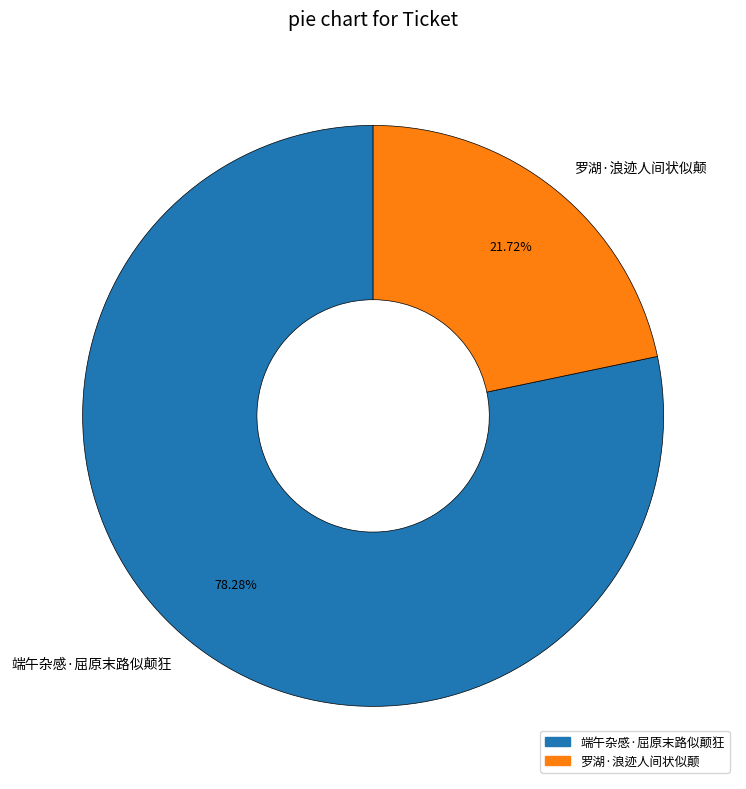

How many segments does this pie chart have?

2